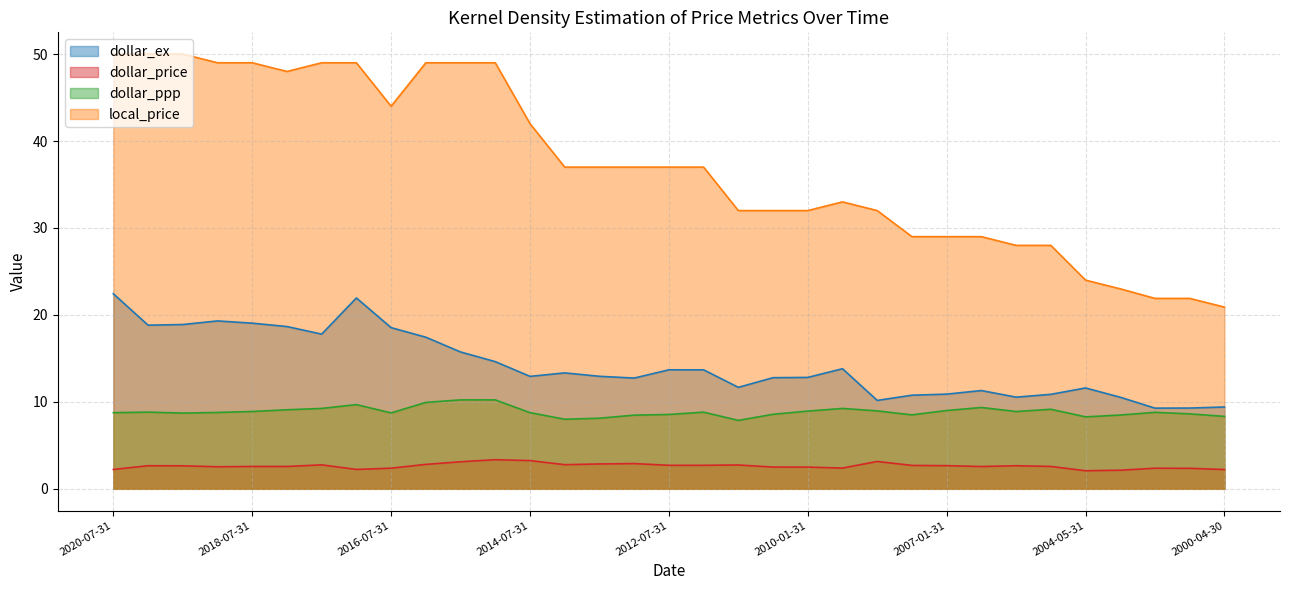

True or false: dollar_price has more than 2 interior local peaks.

True